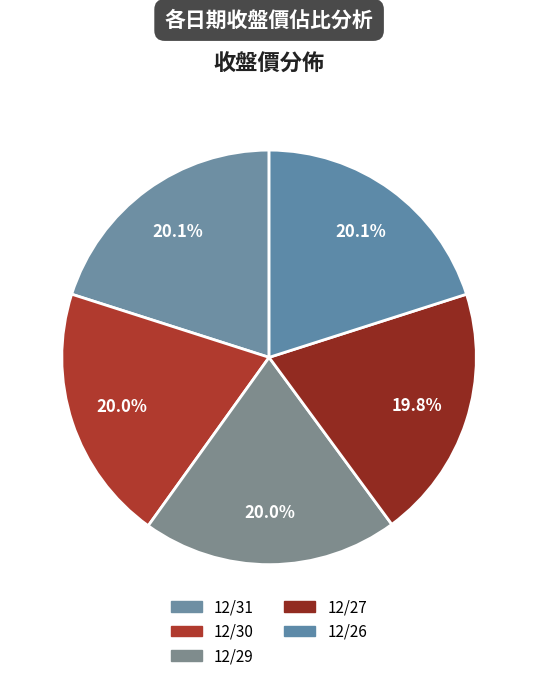

What is the ratio of the value at 12/27 to the value at 12/26?

1.0